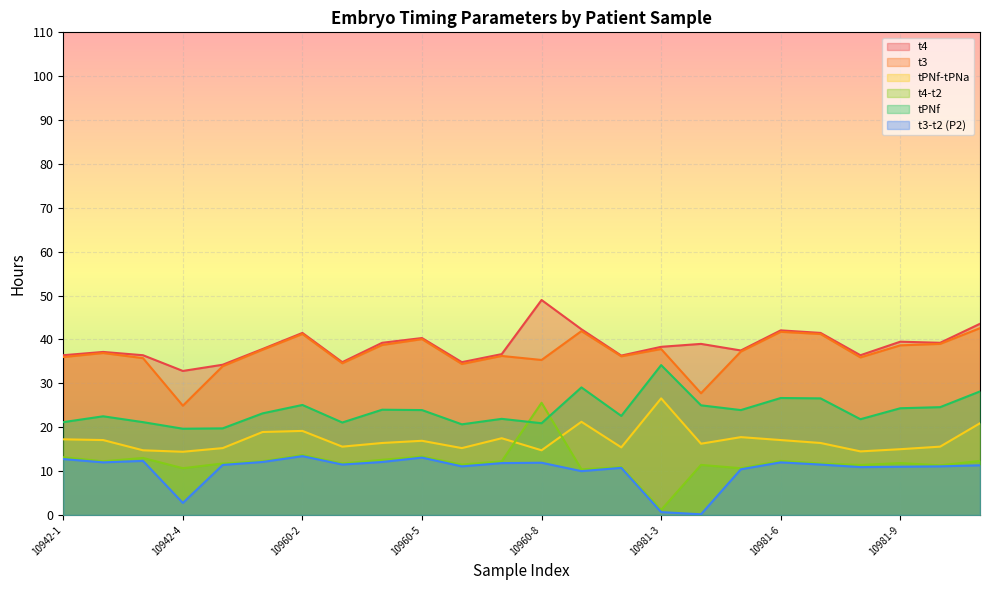

How many data points does each series have?

24